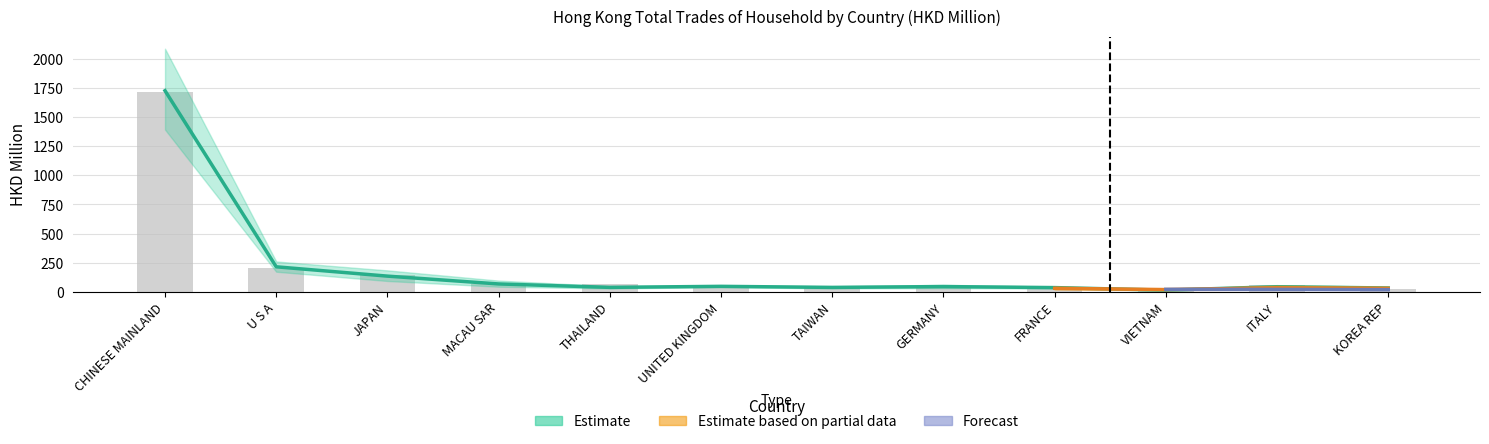

Is it true that the value at JAPAN is 41.0?

False